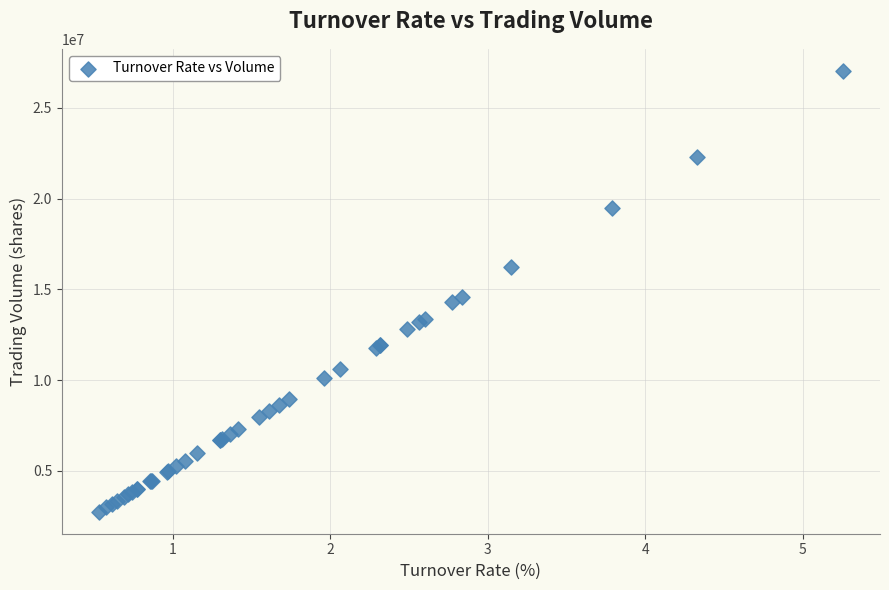

What Y value in the scatter plot is closest to 14895548?

14595667